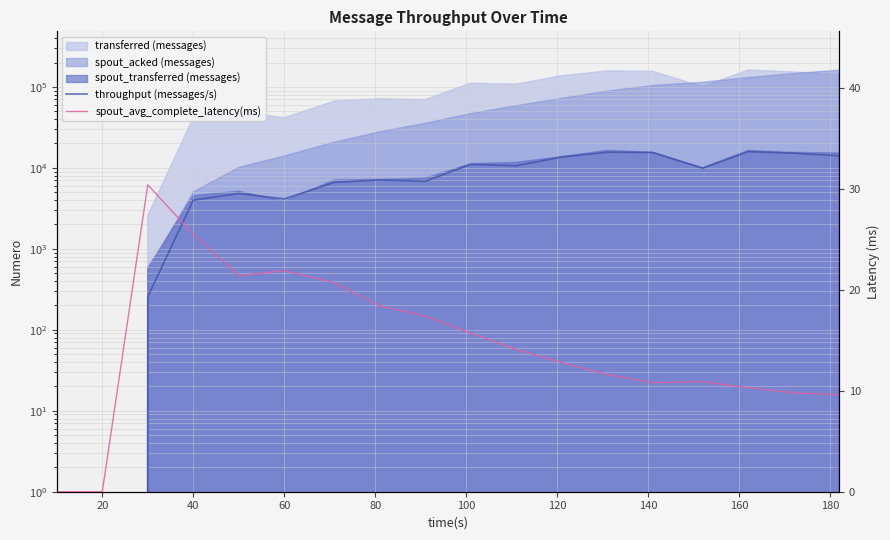

What is the label of the 4th point from the left?

40